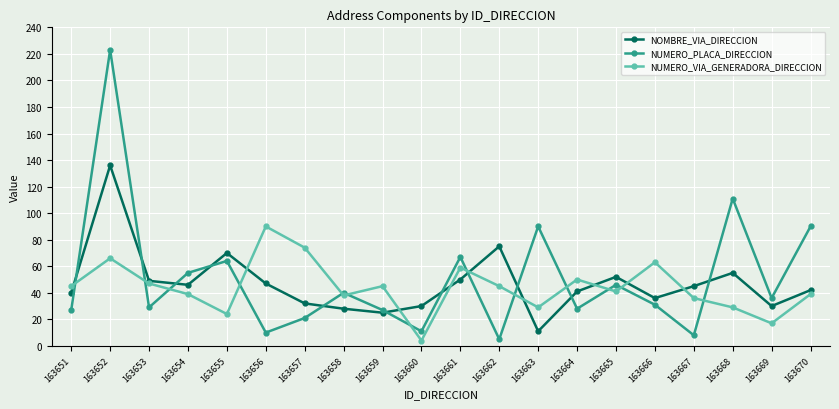

The value of NUMERO_VIA_GENERADORA_DIRECCION at 163667 is 51. True or false?

False